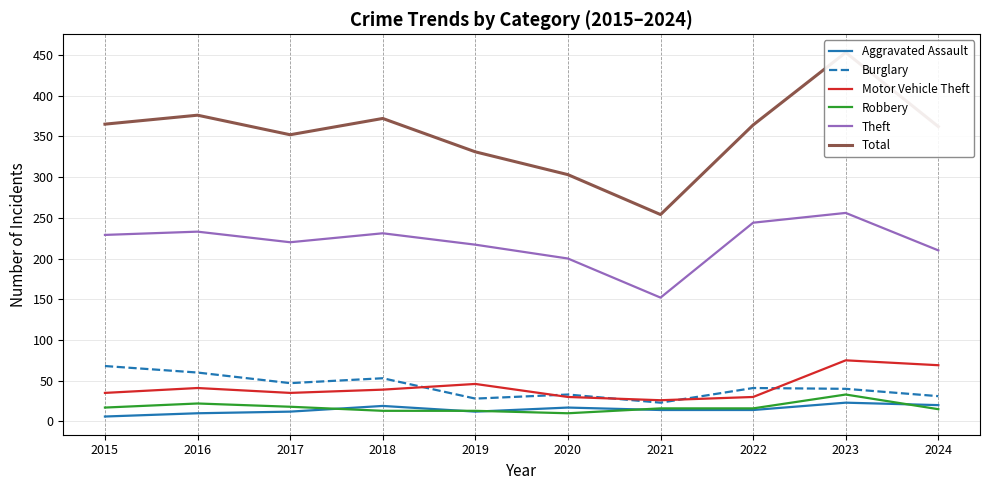

At which label is Burglary closest to 45?

2017